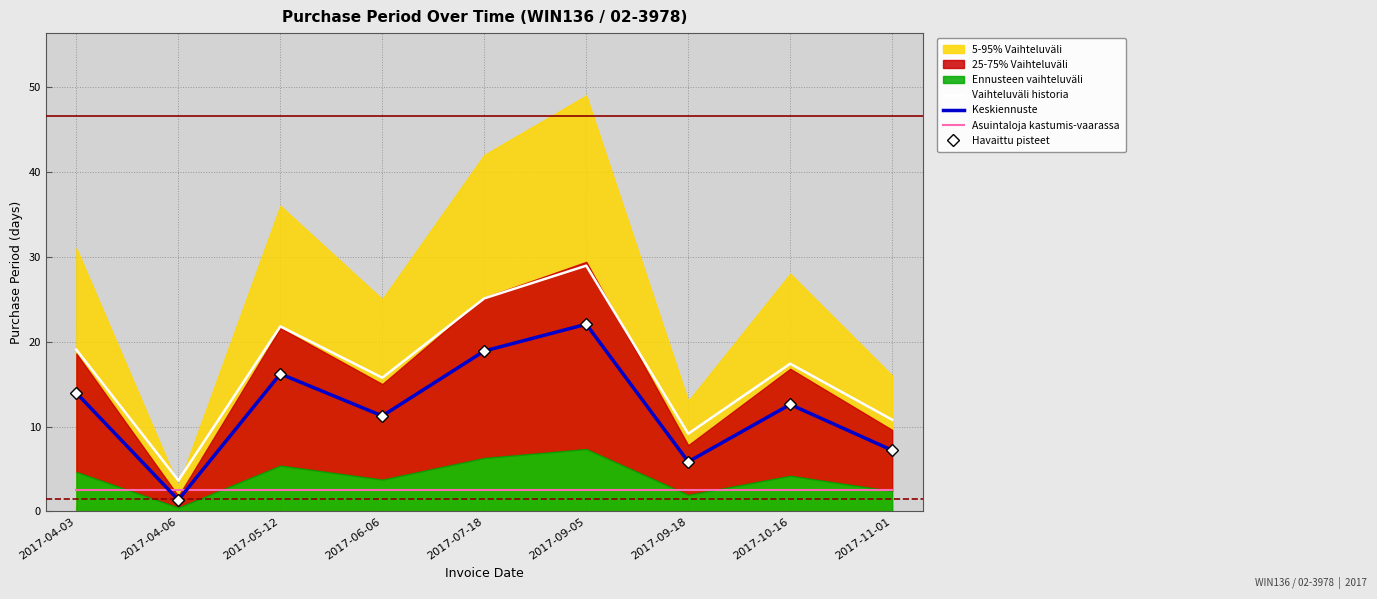

What is the difference between the Keskiennuste values at 2017-06-06 and 2017-09-18?

5.4